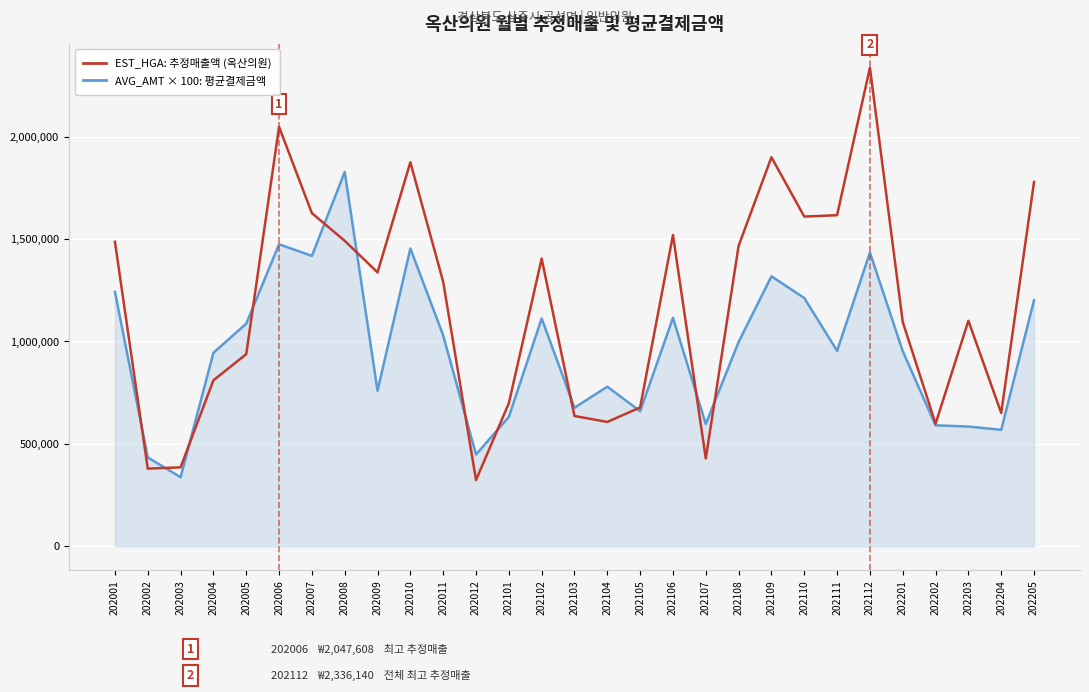

What is the sum of all EST_HGA: 추정매출액 (옥산의원) values?

34116094